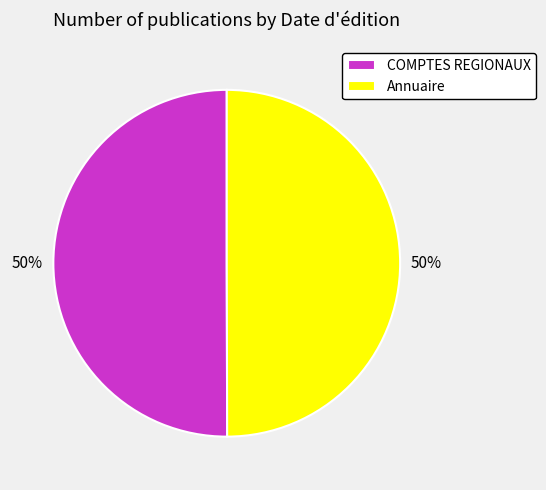

Is it true that COMPTES REGIONAUX is 50% of the pie?

True